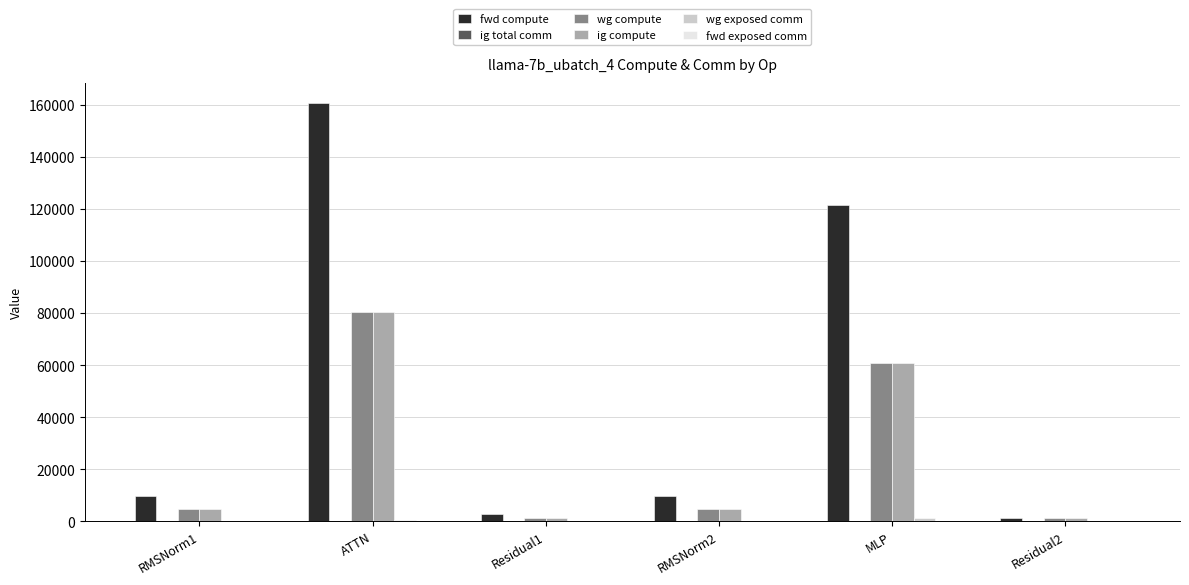

Between MLP and Residual2, which series saw the biggest shift?

fwd compute